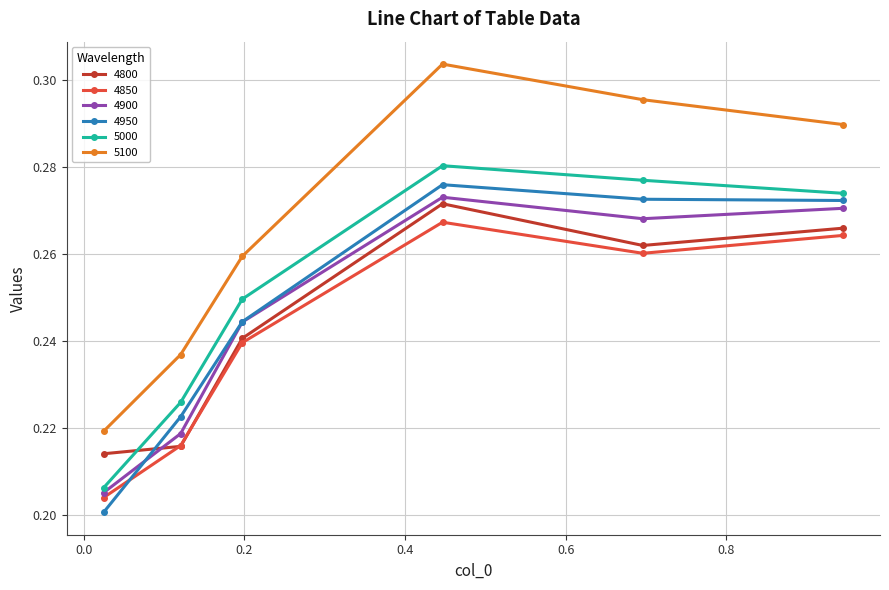

At how many categories does at least one series exceed 0?

6